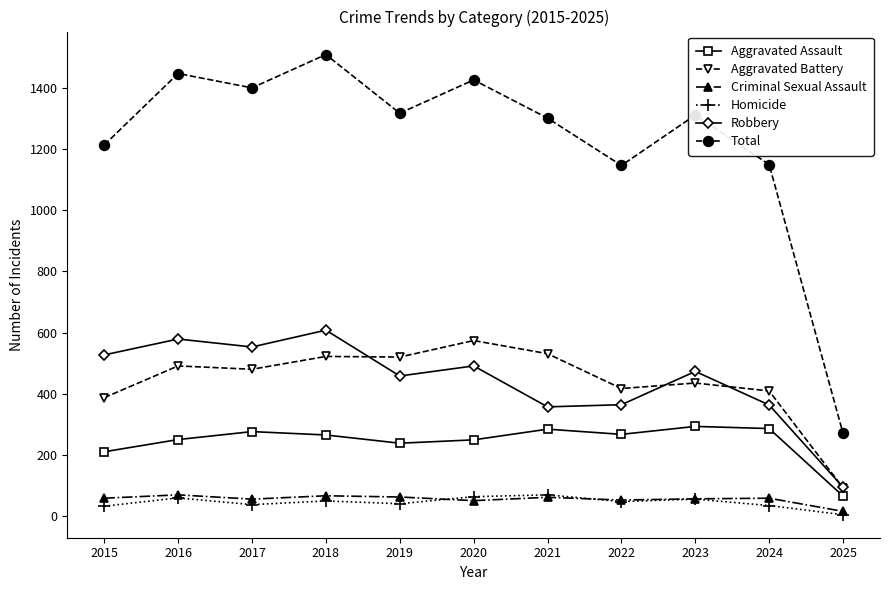

Which series has the widest spread of values?

Total